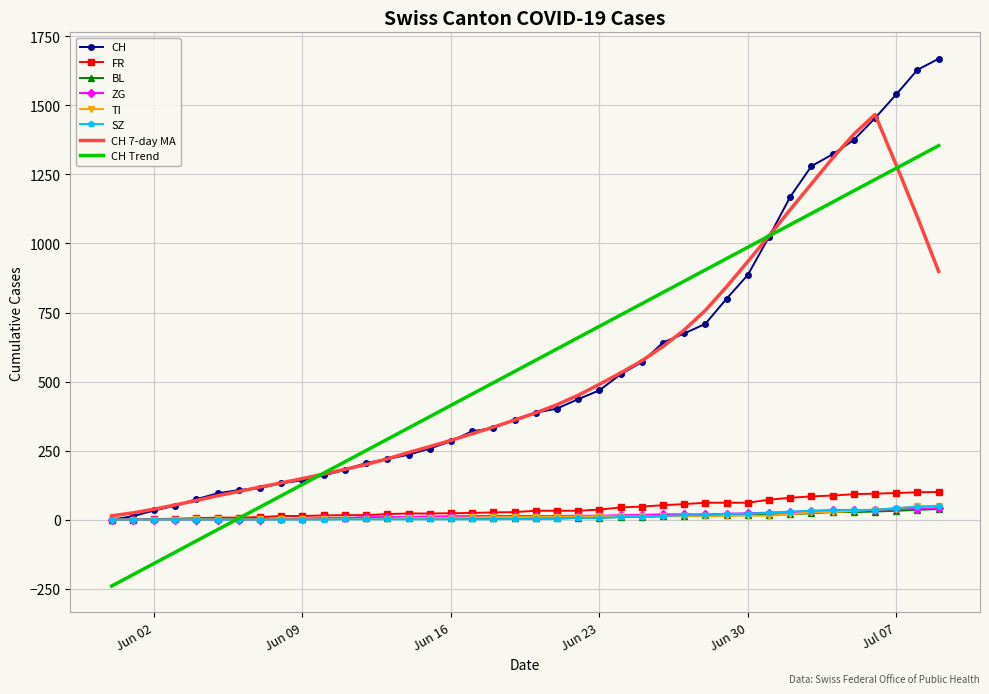

What is the smallest value displayed?

-240.7